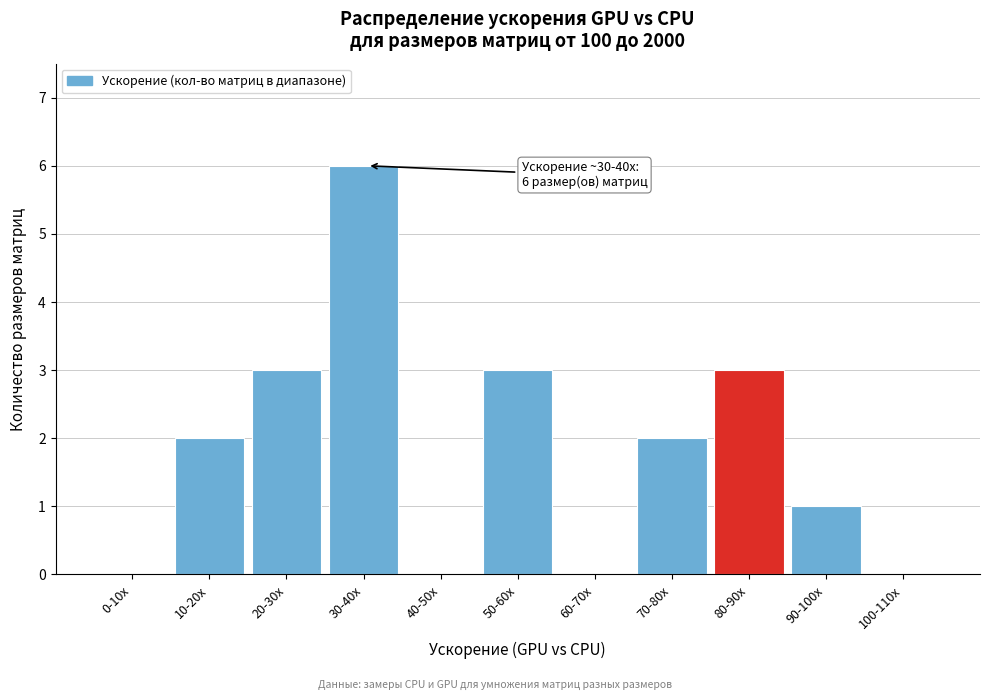

Reading left to right, transcribe all the data shown in this chart.

0-10x=0	10-20x=2	20-30x=3	30-40x=6	40-50x=0	50-60x=3	60-70x=0	70-80x=2	80-90x=3	90-100x=1	100-110x=0